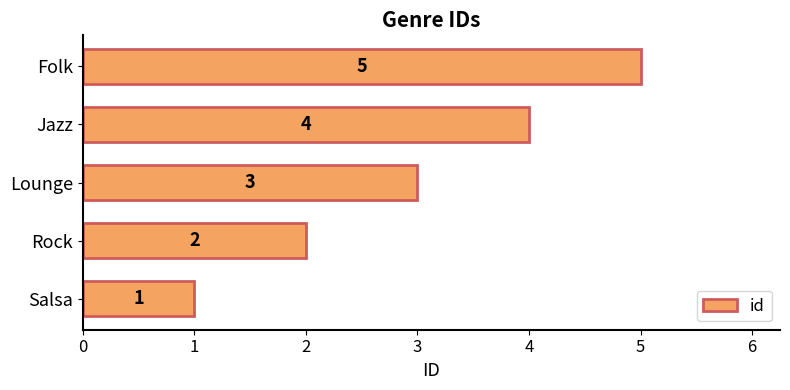

The value at Rock is 2. True or false?

True